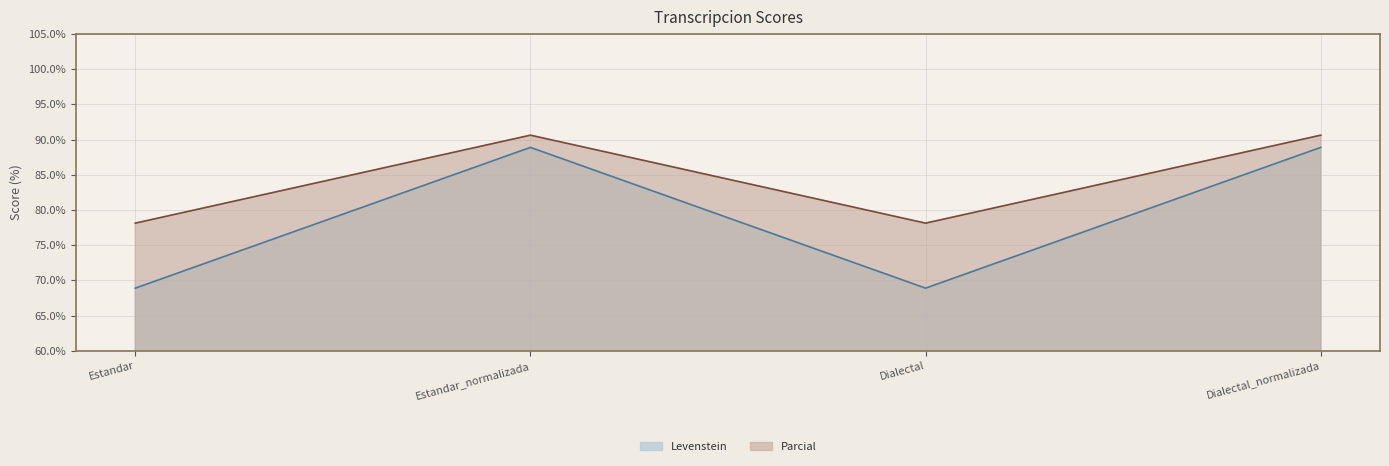

How many values in the Levenstein series exceed 88?

2